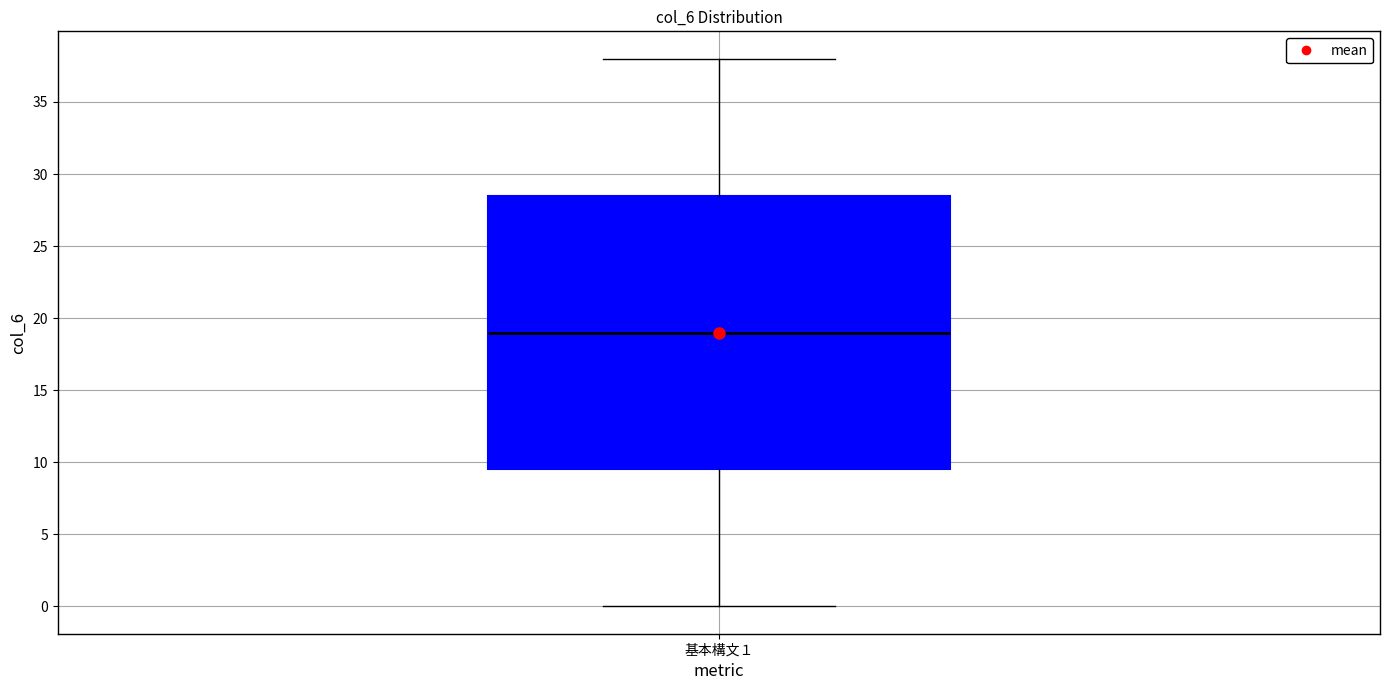

Transcribe this box plot: give where the median line is, the range the box spans, and where the two whiskers end, as read against the y-axis. The values are not printed on the chart, so give them approximately, as read against the axis.

median 19.0, box 9.5 to 28.5, whiskers 0.0 to 38.0